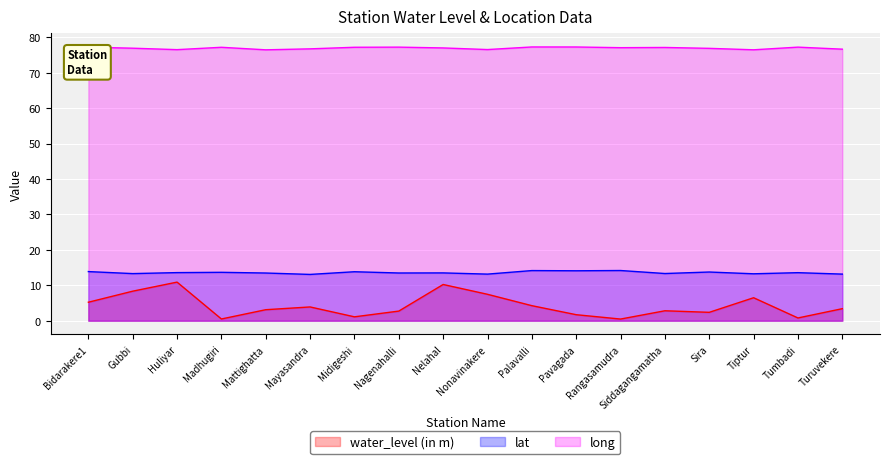

The water_level (in m) series shows 15.5 at Huliyar. True or false?

False